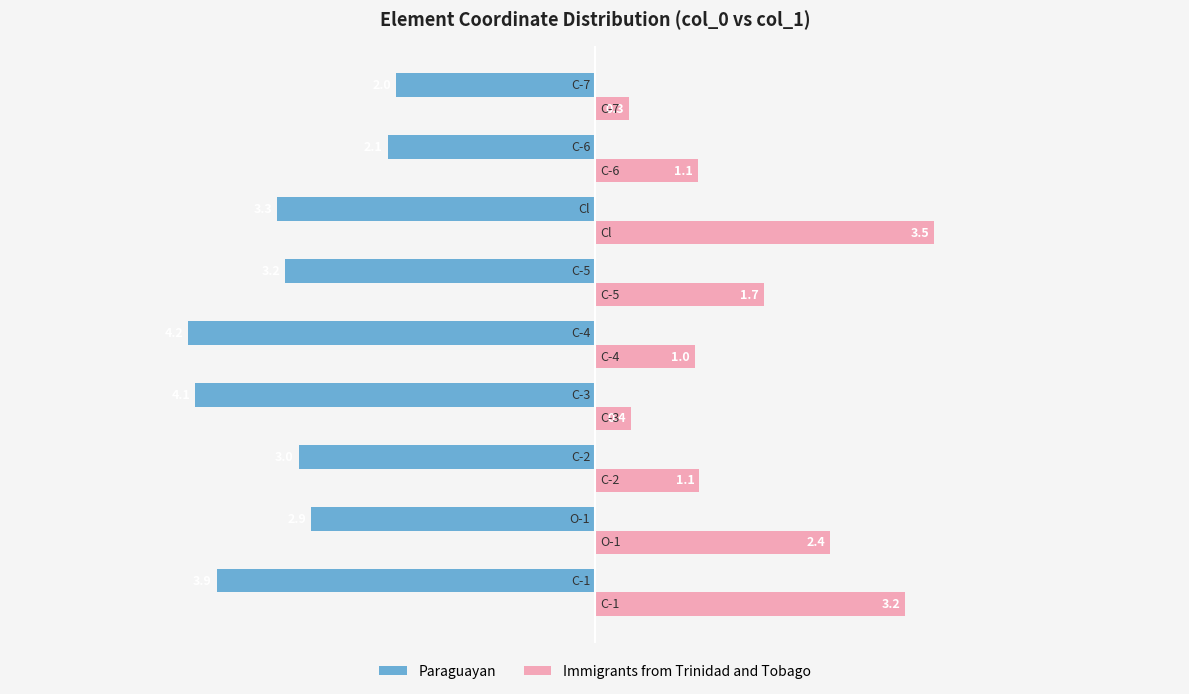

Which series has the widest spread of values?

Immigrants from Trinidad and Tobago